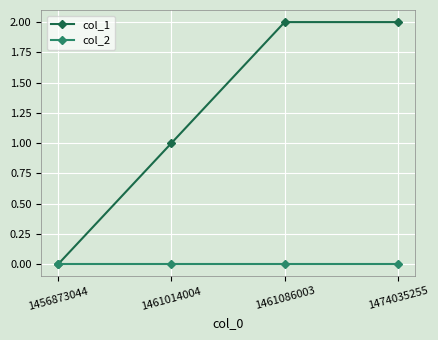

Reading left to right, transcribe all the data shown in this chart.

col_1: 0	1	2	2
col_2: 0	0	0	0